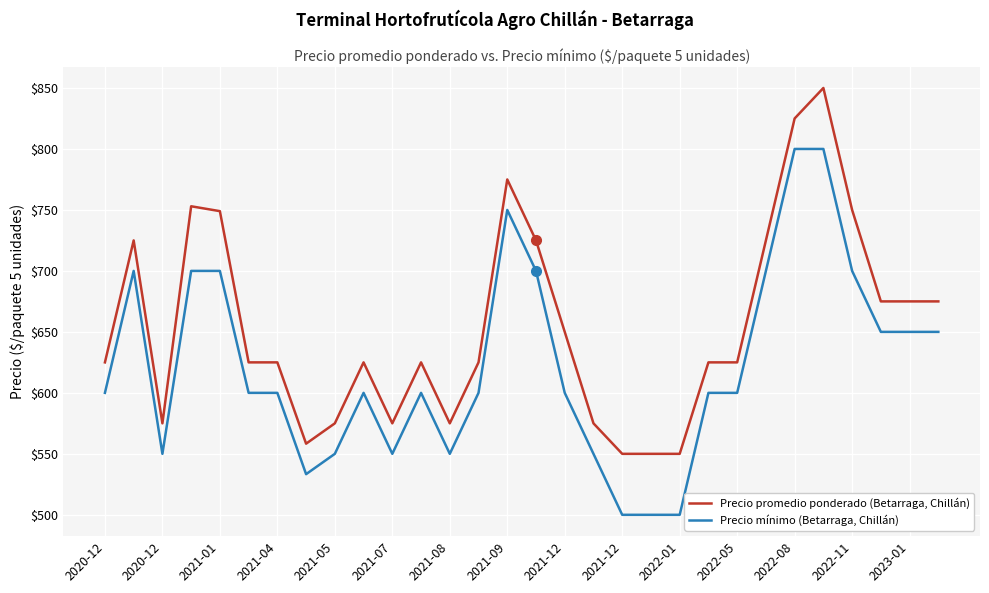

True or false: Precio promedio ponderado (Betarraga, Chillán) and Precio mínimo (Betarraga, Chillán) intersect in this chart.

False